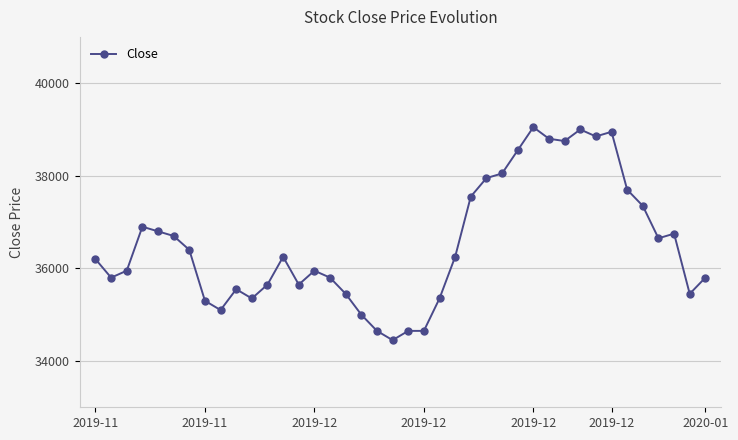

What is the maximum value shown in the chart?

39050